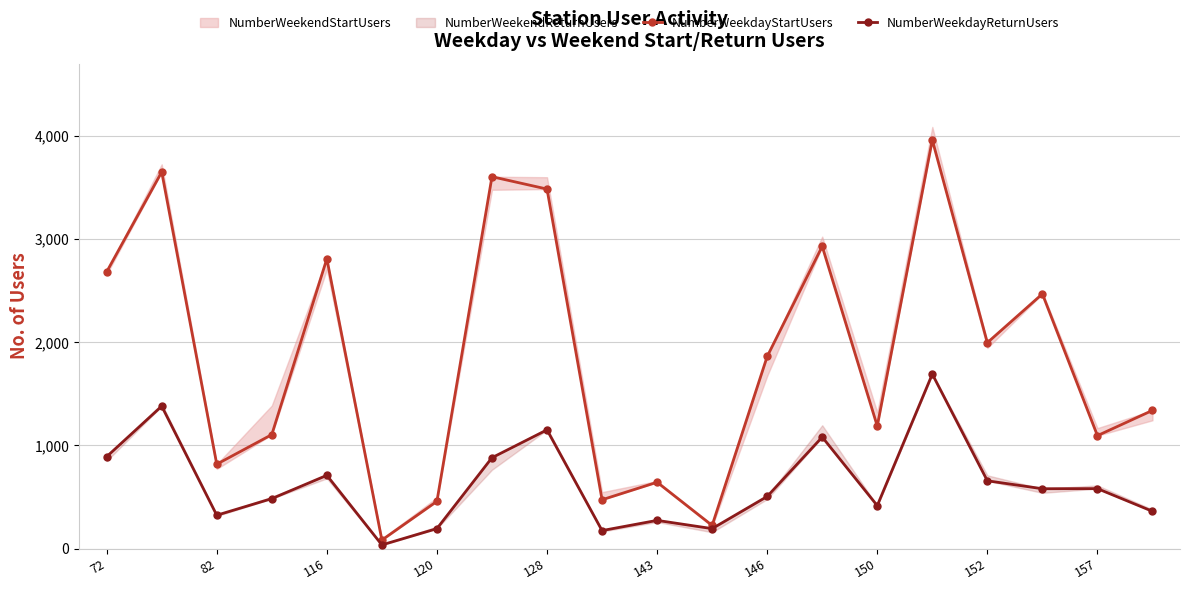

Between 120 and 19, which is larger?

19